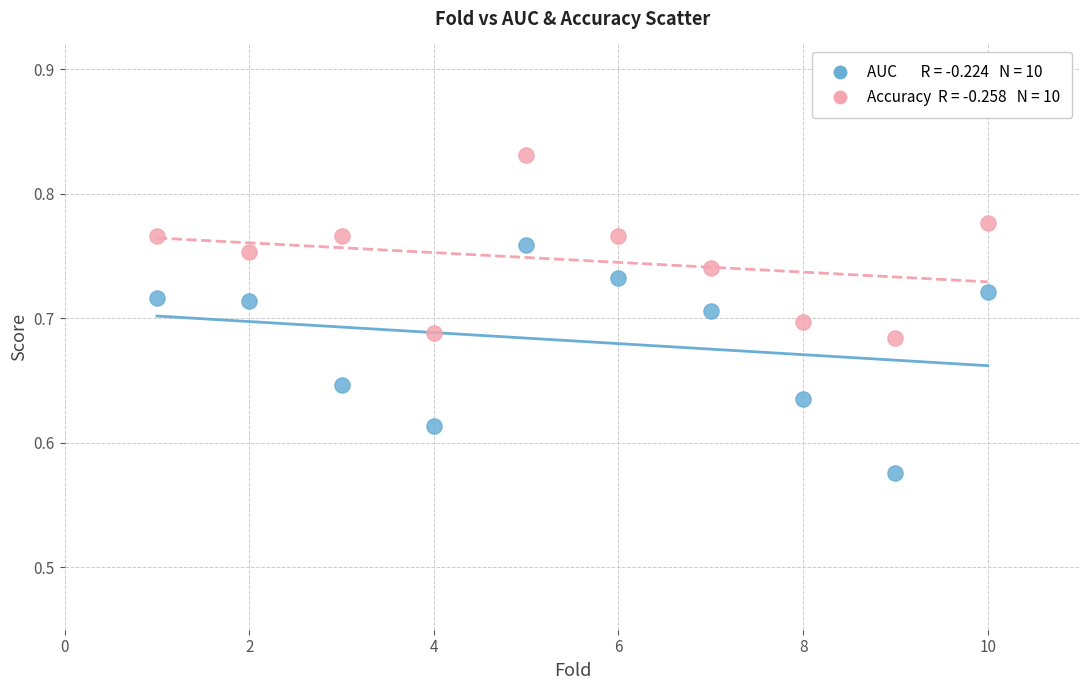

Across all data points, what is the range of X values (max minus min)?

9.0